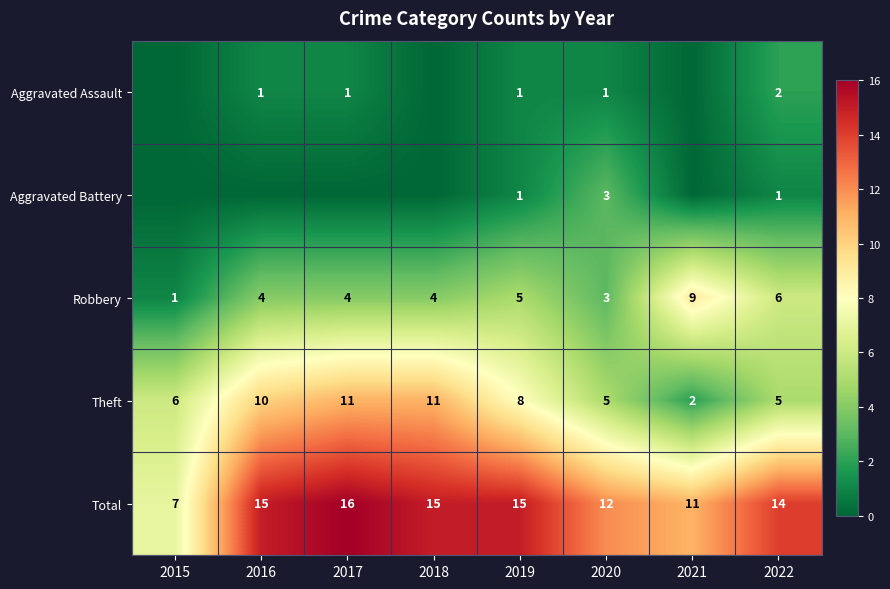

What is the maximum value shown in the chart?

16